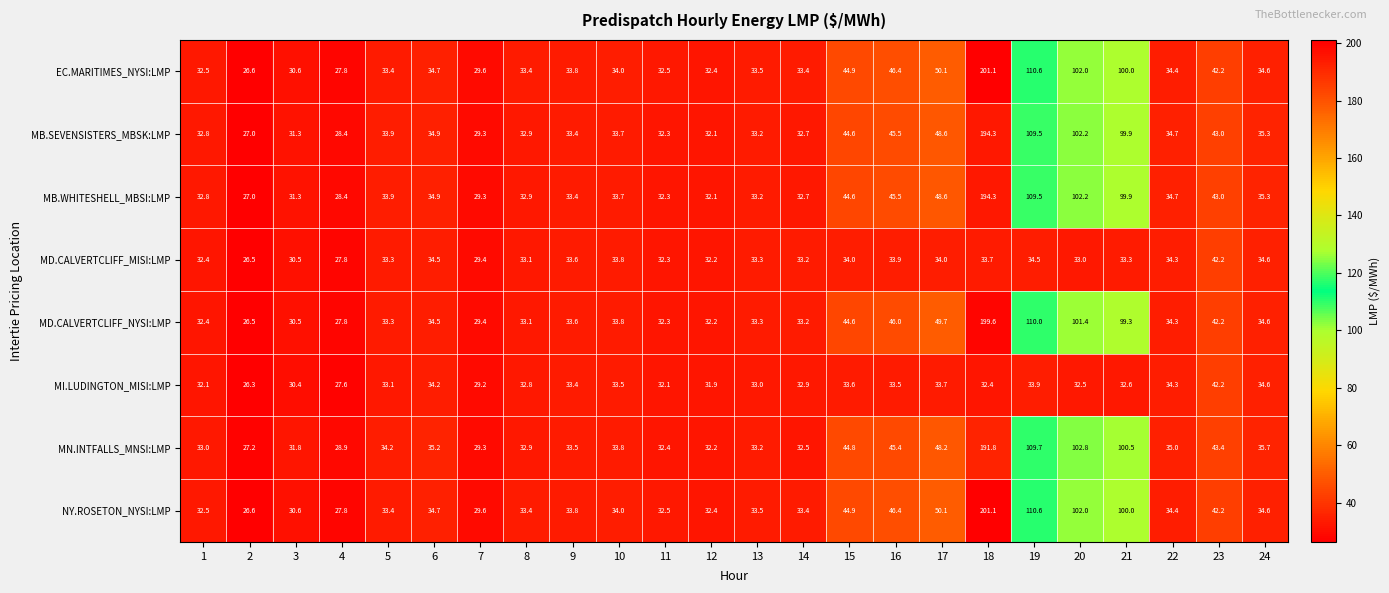

At which label is NY.ROSETON_NYSI:LMP closest to 113?

19